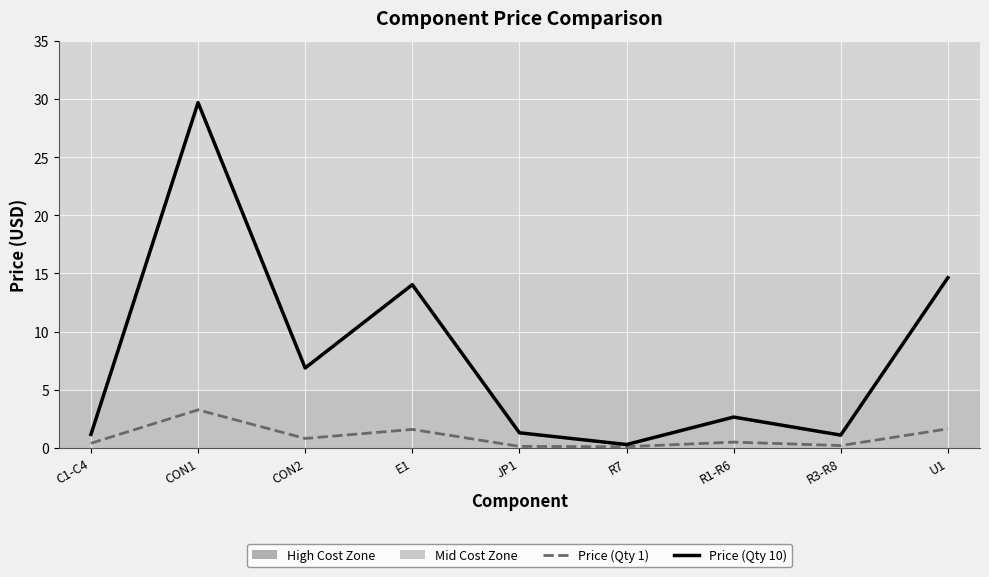

In Price (Qty 1), how many points are lower than both neighbors (excluding endpoints)?

3